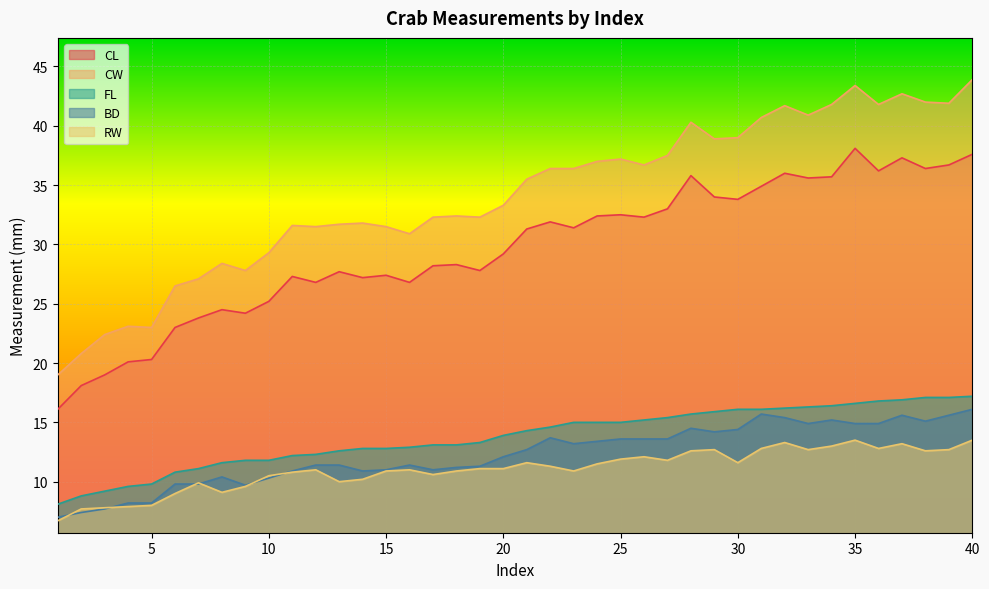

Count the number of categories in the chart.

40